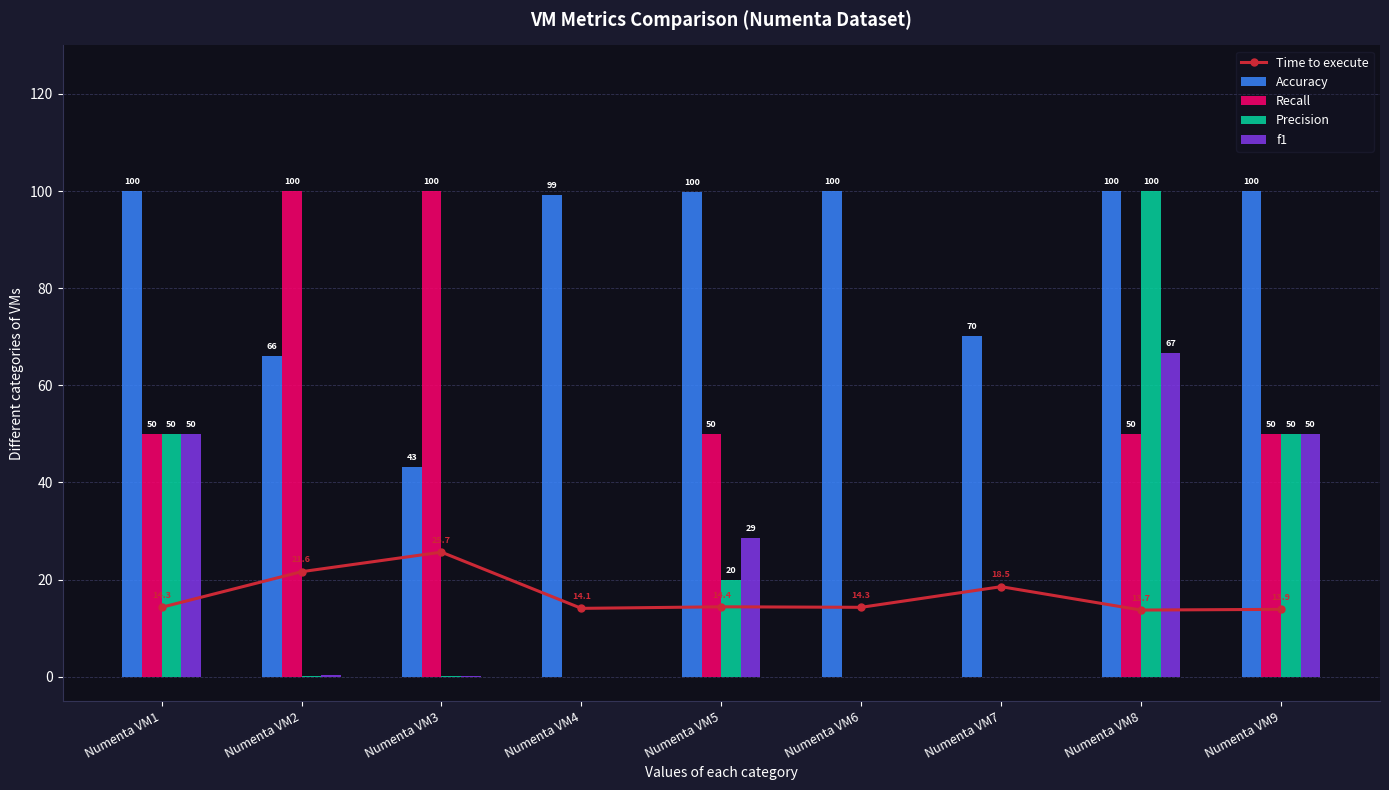

The Time to execute series shows 13.9 at Numenta VM9. True or false?

True